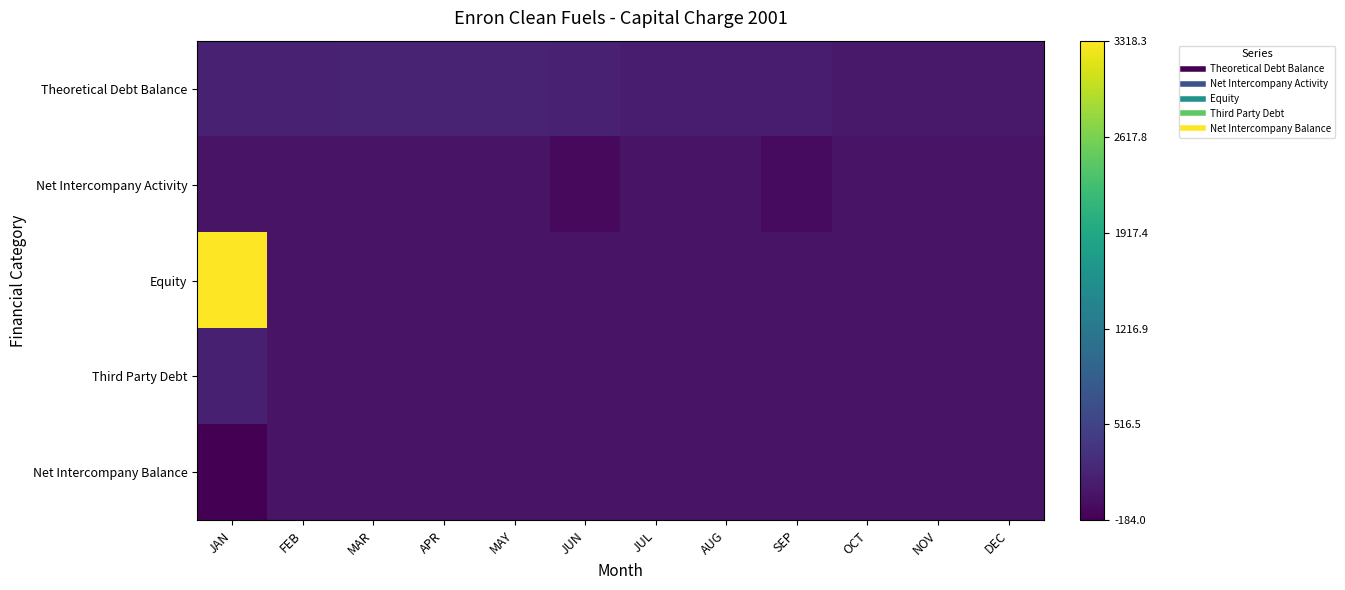

Which has a higher value, MAR or JUL?

MAR